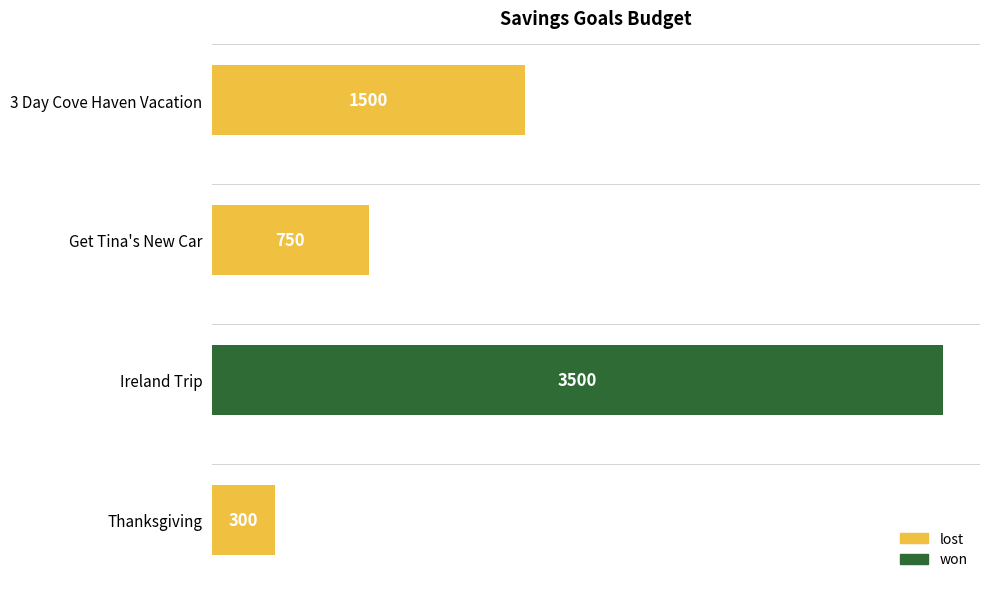

Count the values in the range 750 to 3500.

3